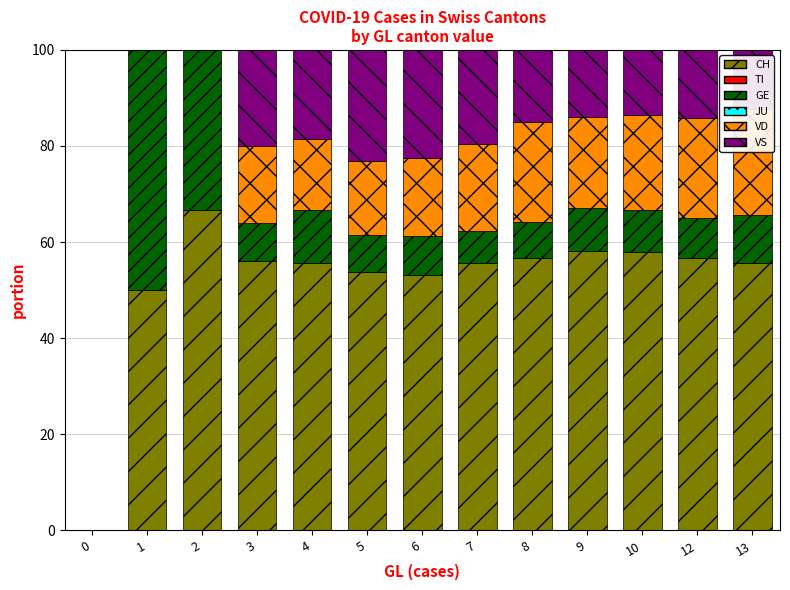

What is the total value across all series at 8?

100.0